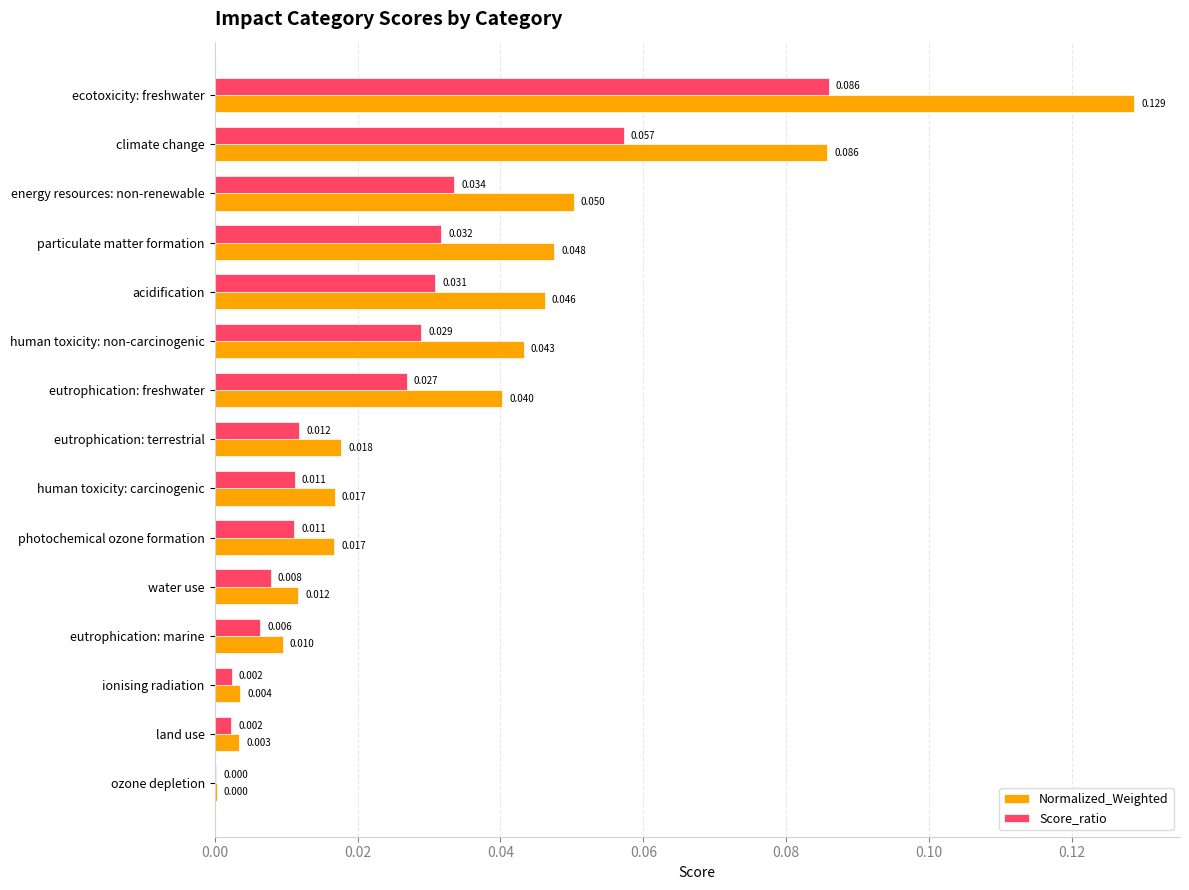

At which label does Normalized_Weighted reach its peak?

ecotoxicity: freshwater